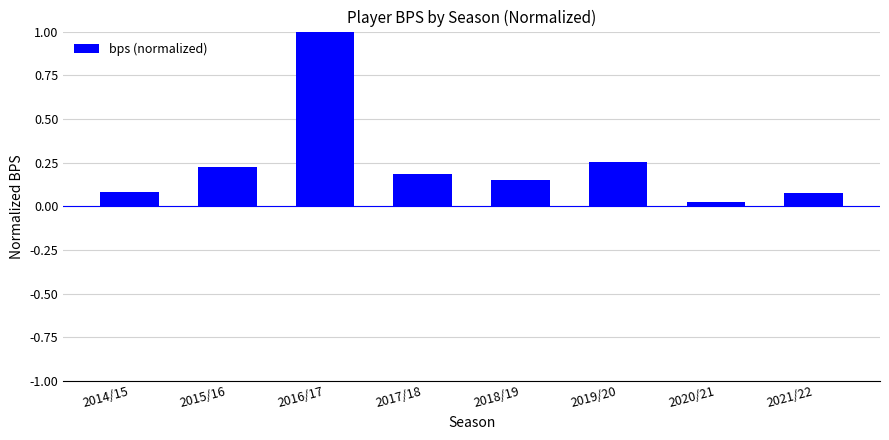

Which has a higher value, 2016/17 or 2019/20?

2016/17